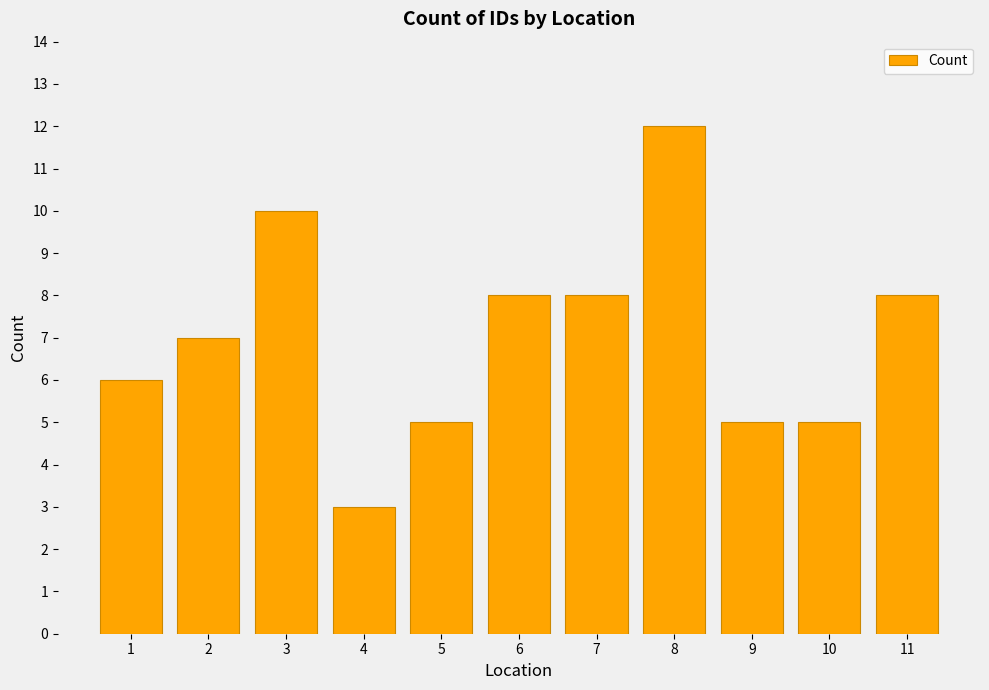

Count the number of categories in the chart.

11